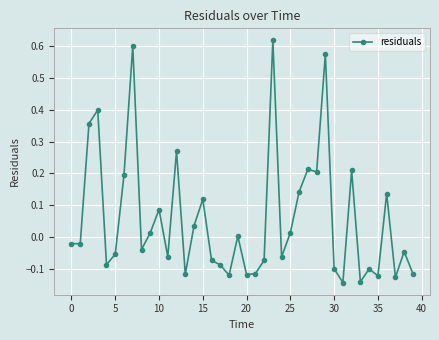

What is the difference between the maximum and second lowest values?

0.8